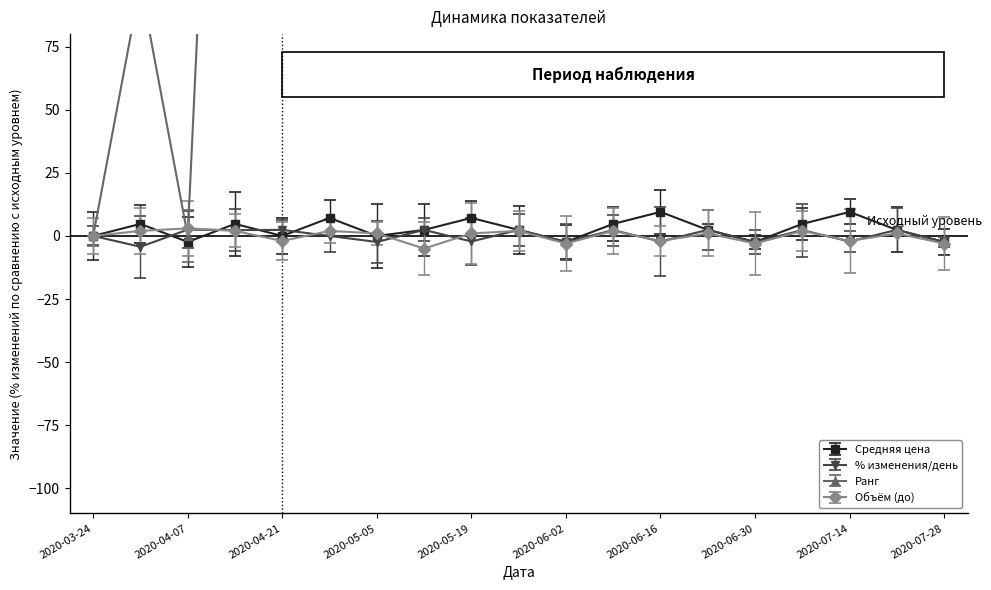

True or false: avg_price and vol_before intersect in this chart.

True